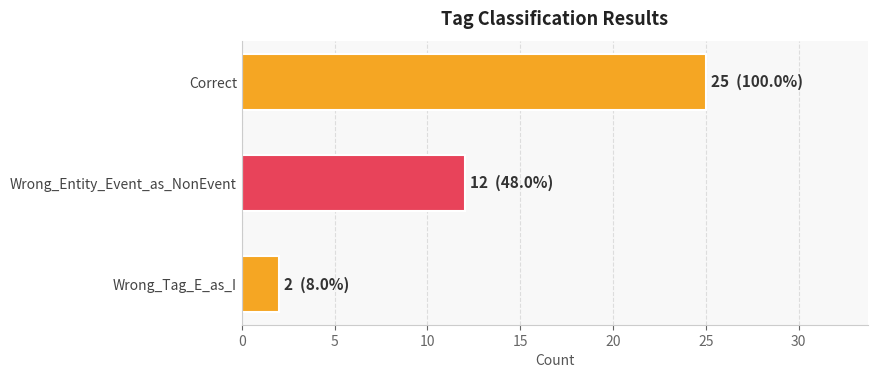

Rank the categories by value from highest to lowest.

Correct, Wrong_Entity_Event_as_NonEvent, Wrong_Tag_E_as_I